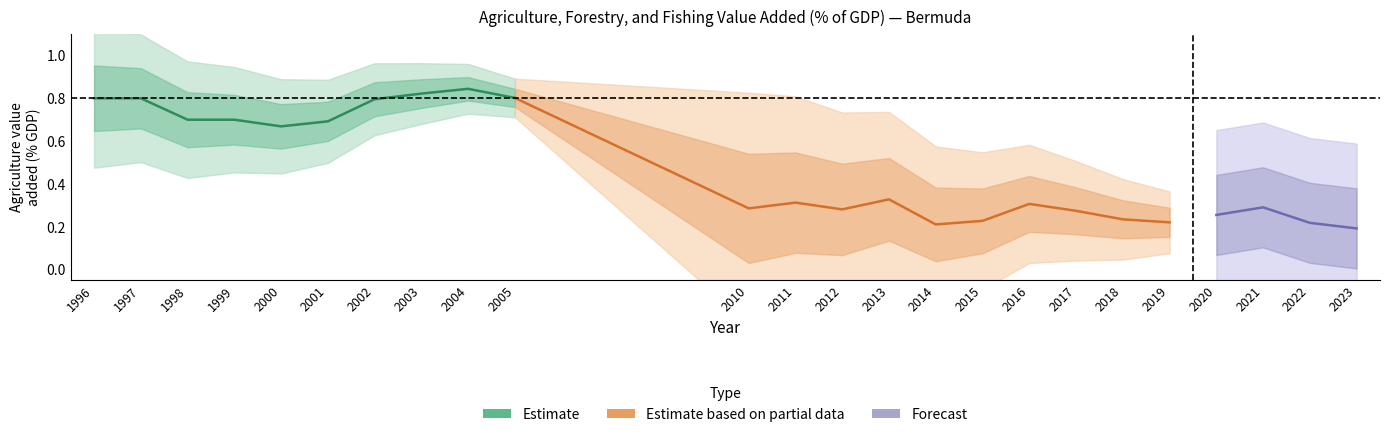

What is the value of the 6th point from the left?

0.7